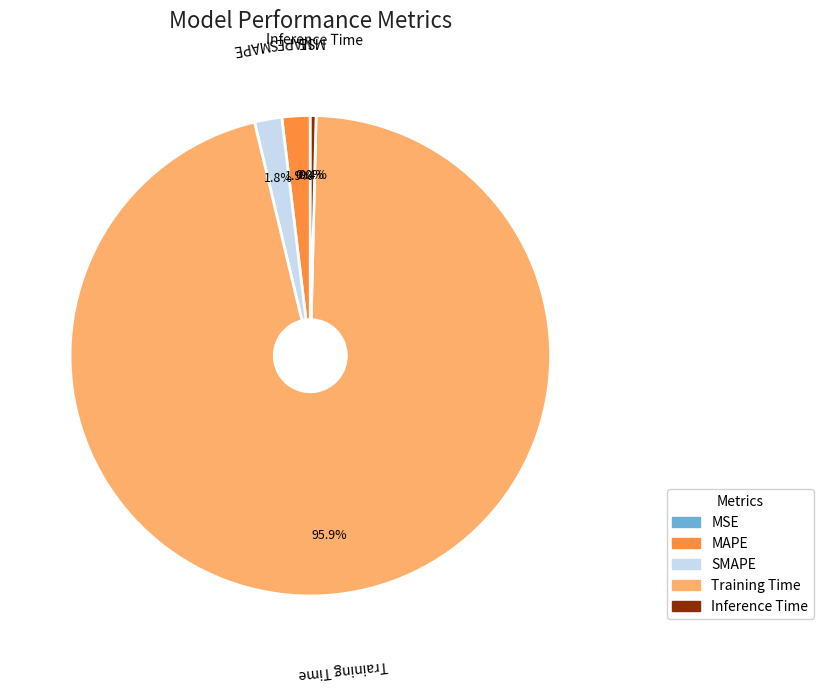

How much of the chart is everything except Training Time?

4.1%